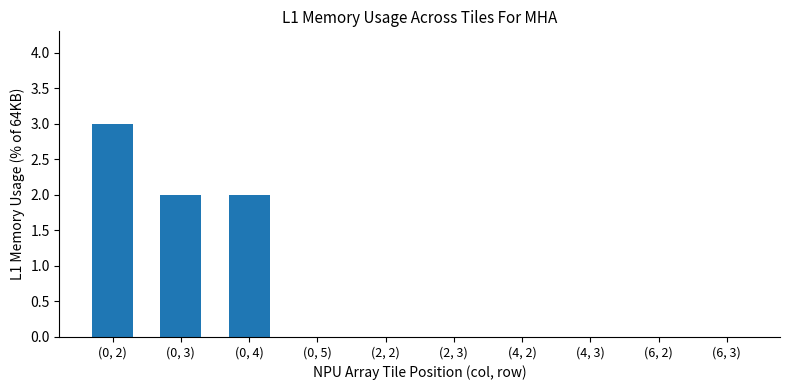

What is the maximum value shown in the chart?

3